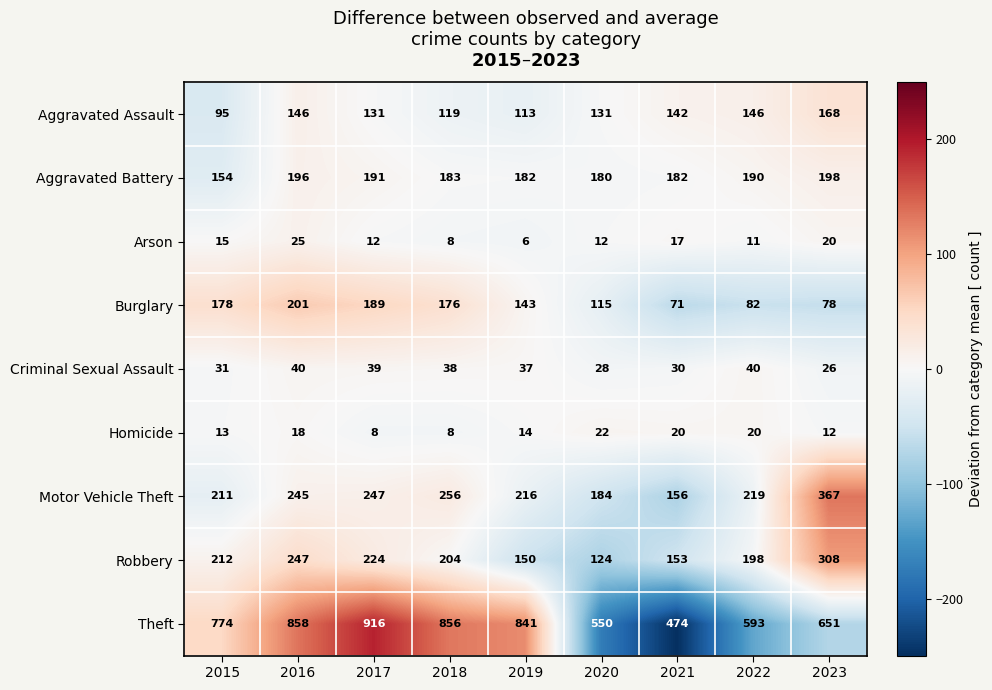

Which category has the highest value across all series?

2017